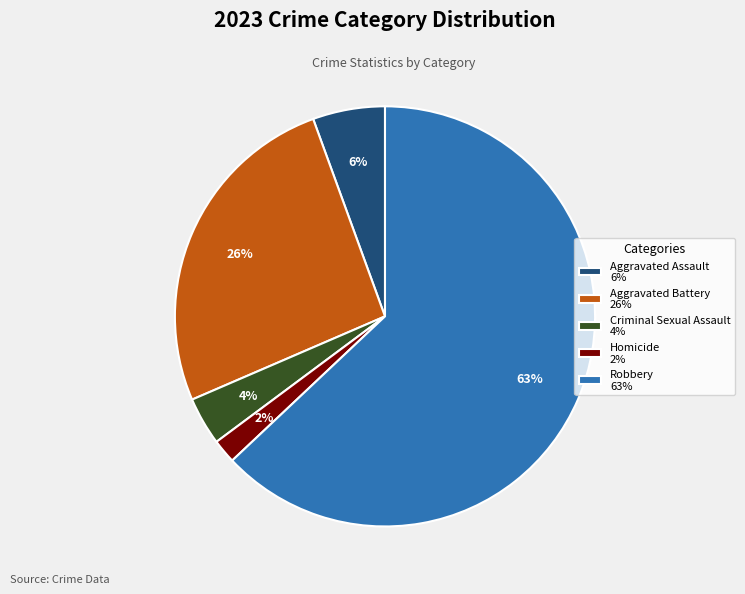

Does any single category account for the majority?

Yes